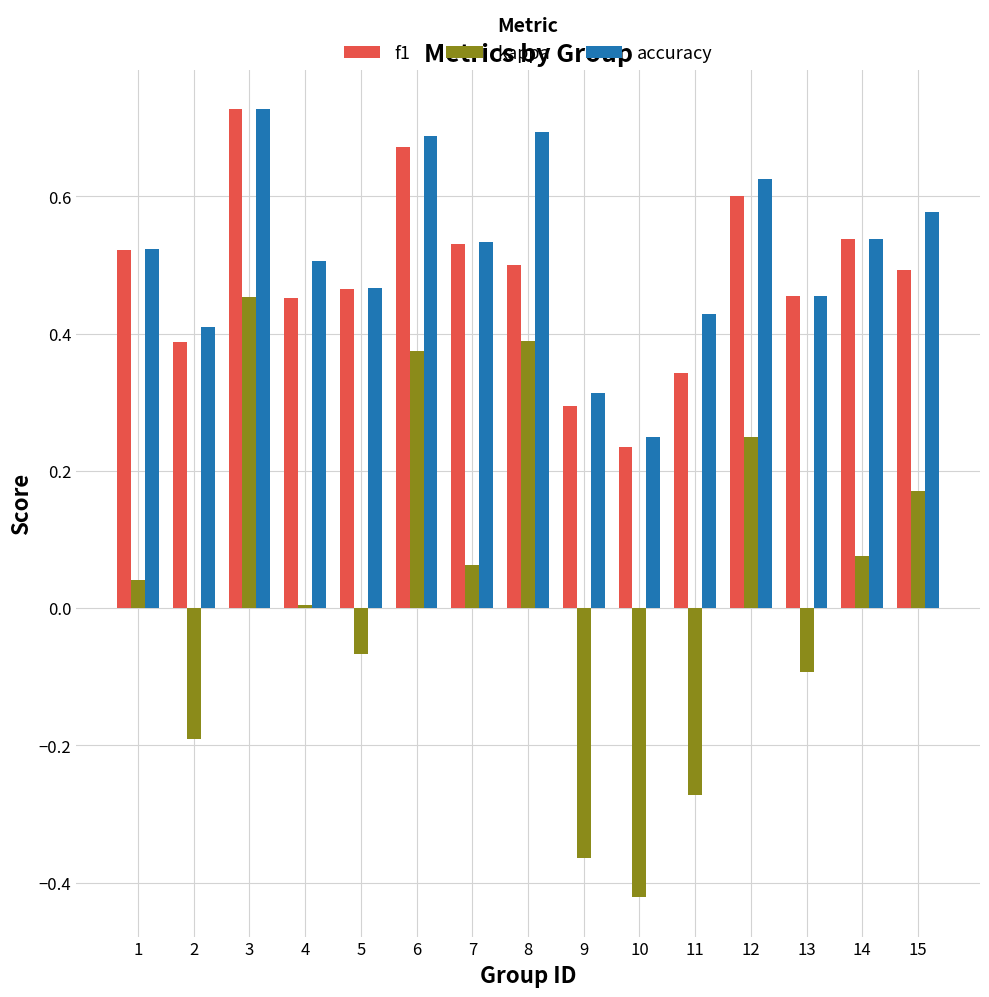

Which category has the lowest value in the f1 series?

10